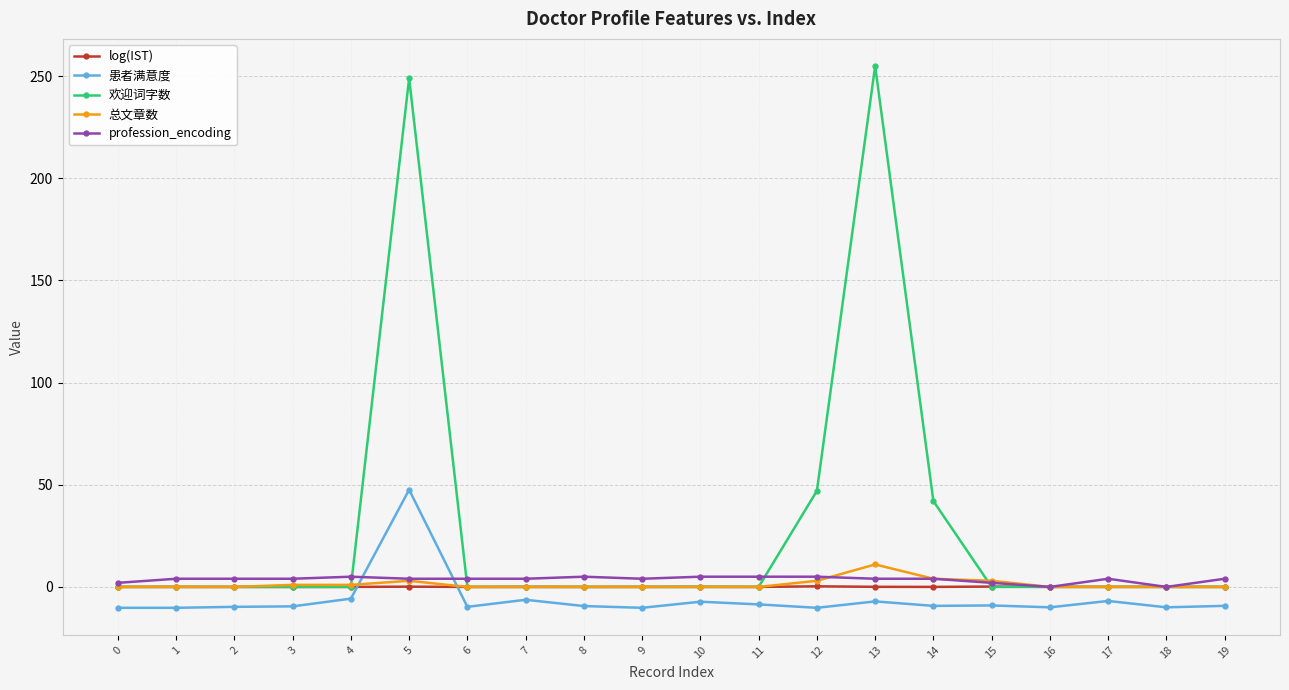

What is the maximum value shown in the chart?

255.0